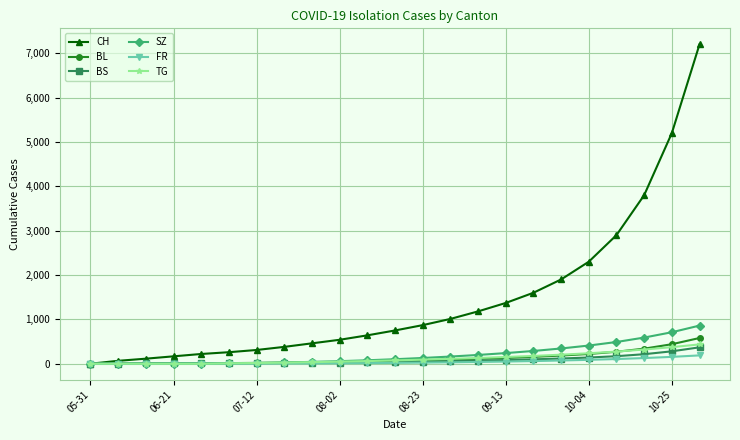

Which series has the largest range (max minus min)?

CH